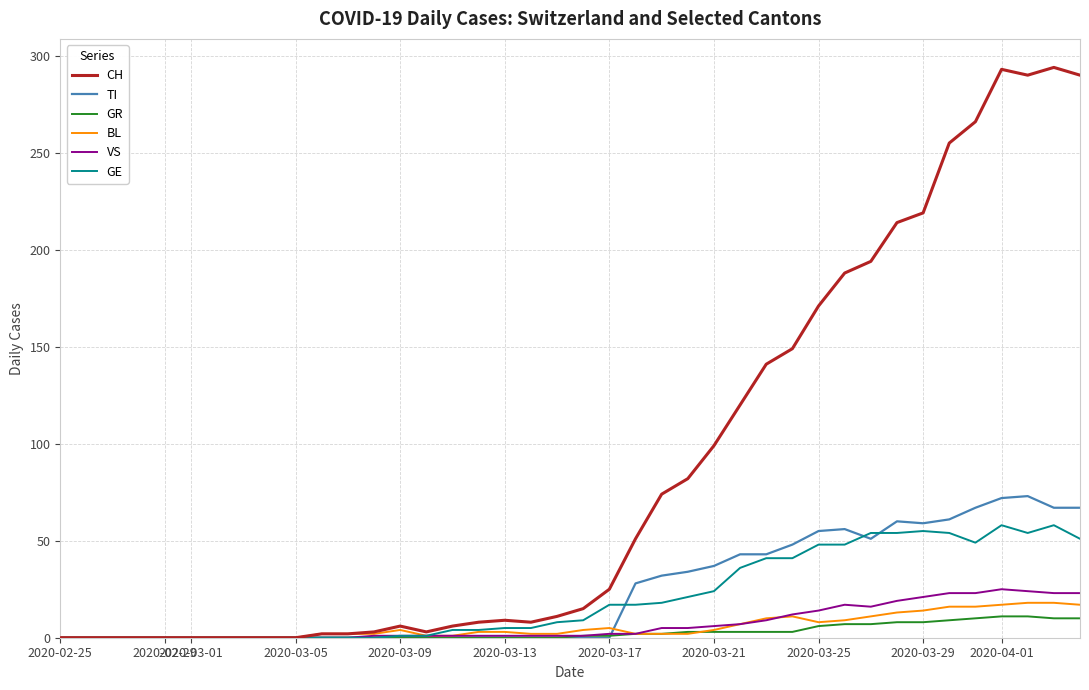

Which series has the largest total across all categories?

CH